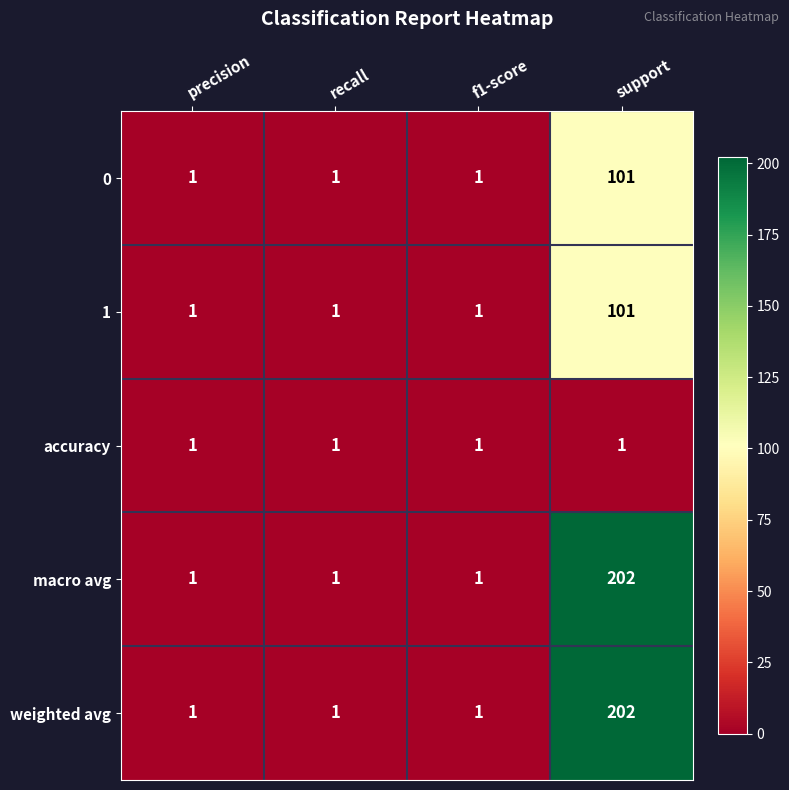

At which category is the sum across all series the highest?

support